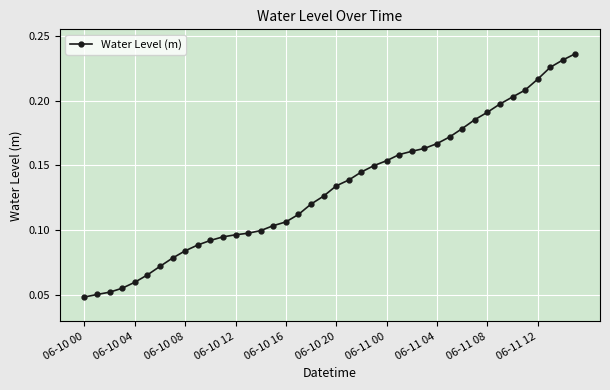

What is the sum of all values?

5.3